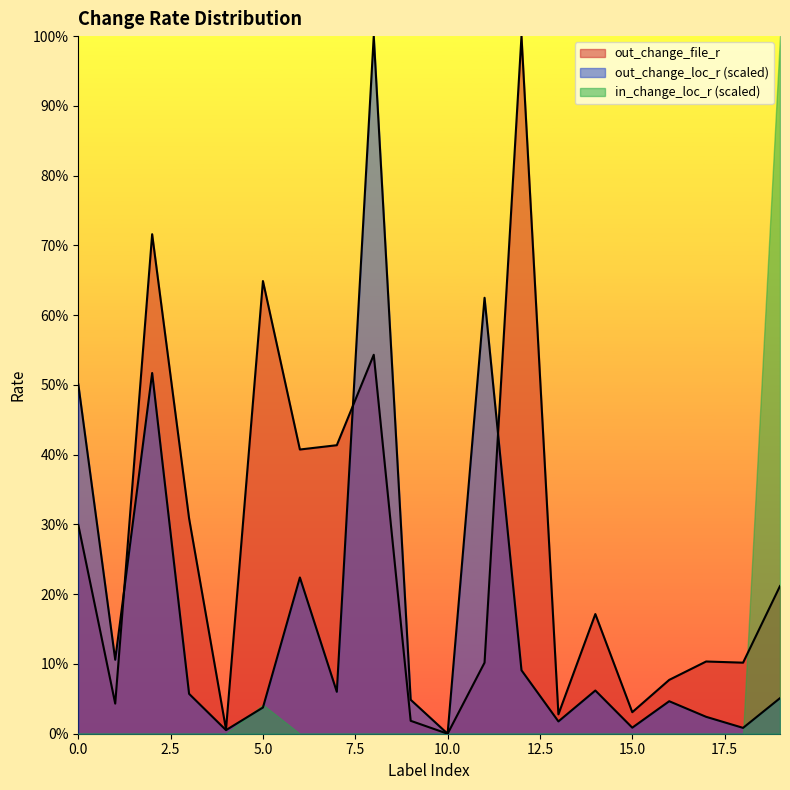

Read the out_change_file_r value at 16.

0.1